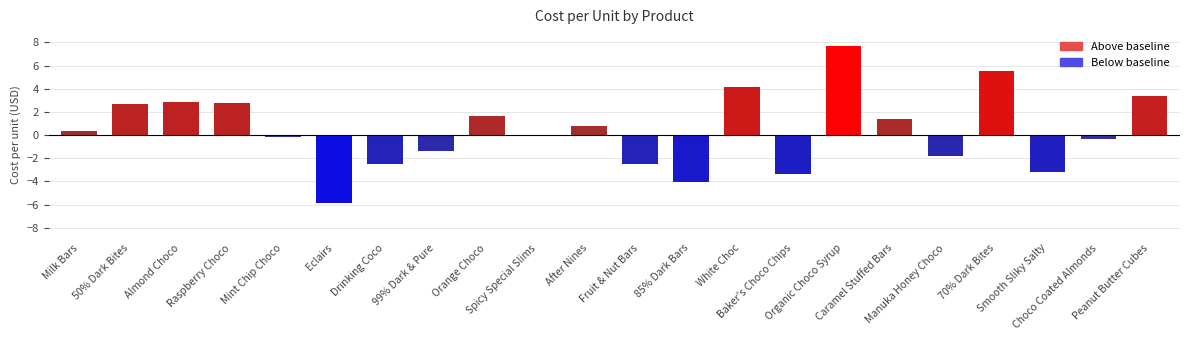

What is the label of the 21st bar from the right?

50% Dark Bites